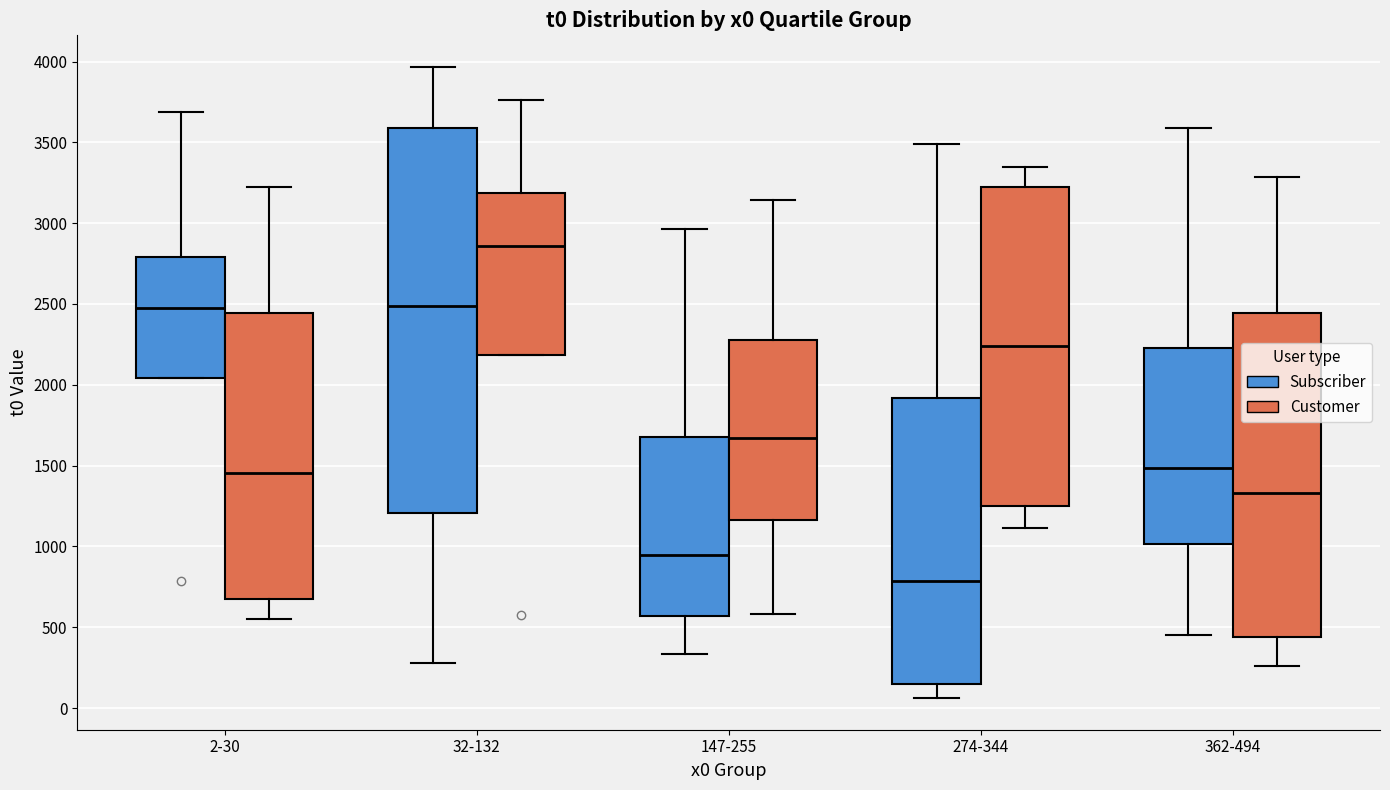

Reading left to right, read every box against the y-axis: the position of its median line, the range the box covers, and the ends of its whiskers. The values are not printed on the chart, so give them approximately, as read against the axis.

2-30 (Subscriber): median 2450, box 2050 to 2800, whiskers 2050 to 3700
2-30 (Customer): median 1450, box 700 to 2450, whiskers 550 to 3250
32-132 (Subscriber): median 2500, box 1200 to 3600, whiskers 300 to 3950
32-132 (Customer): median 2850, box 2200 to 3200, whiskers 2200 to 3750
147-255 (Subscriber): median 950, box 550 to 1700, whiskers 350 to 2950
147-255 (Customer): median 1650, box 1150 to 2300, whiskers 600 to 3150
274-344 (Subscriber): median 800, box 150 to 1900, whiskers 50 to 3500
274-344 (Customer): median 2250, box 1250 to 3200, whiskers 1100 to 3350
362-494 (Subscriber): median 1500, box 1000 to 2250, whiskers 450 to 3600
362-494 (Customer): median 1350, box 450 to 2450, whiskers 250 to 3300